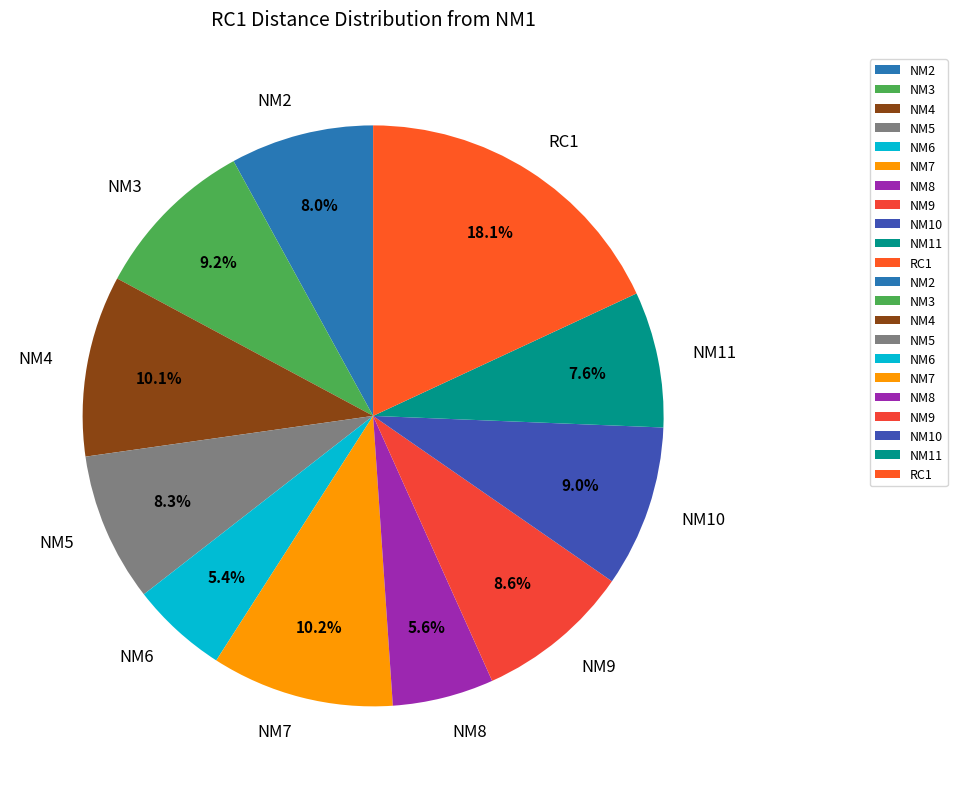

Between NM3 and NM6, which is larger?

NM3